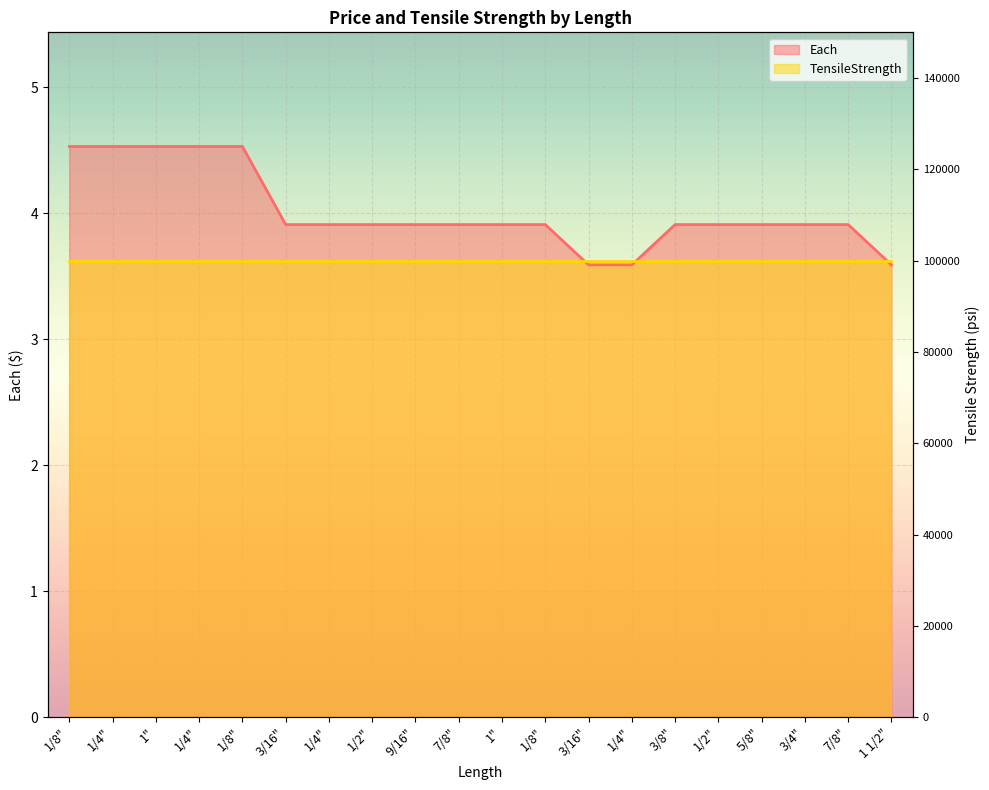

Read the value at 3/8".

3.9